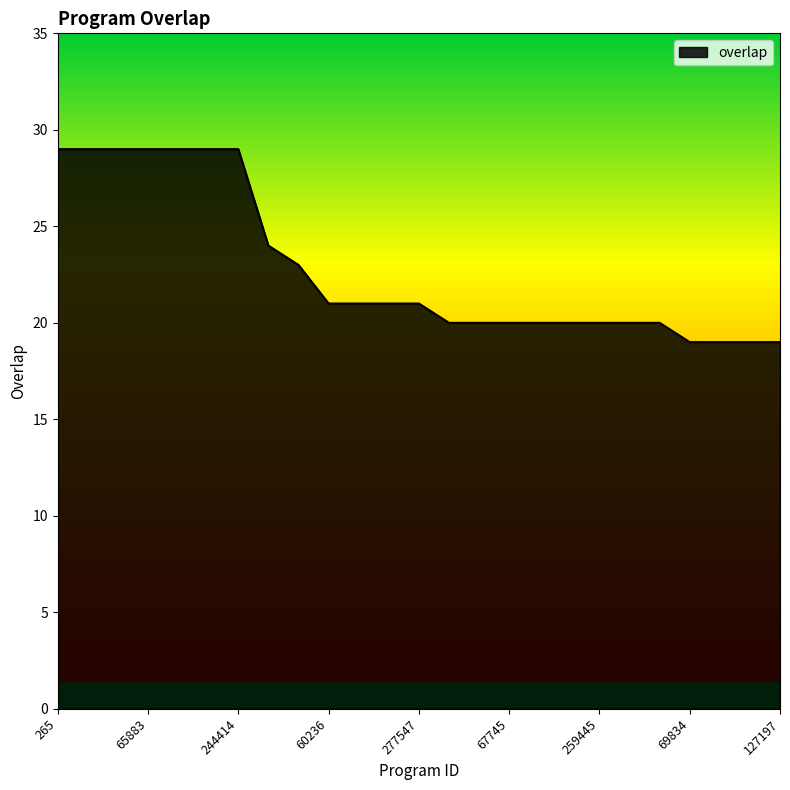

What is the minimum value shown in the chart?

19